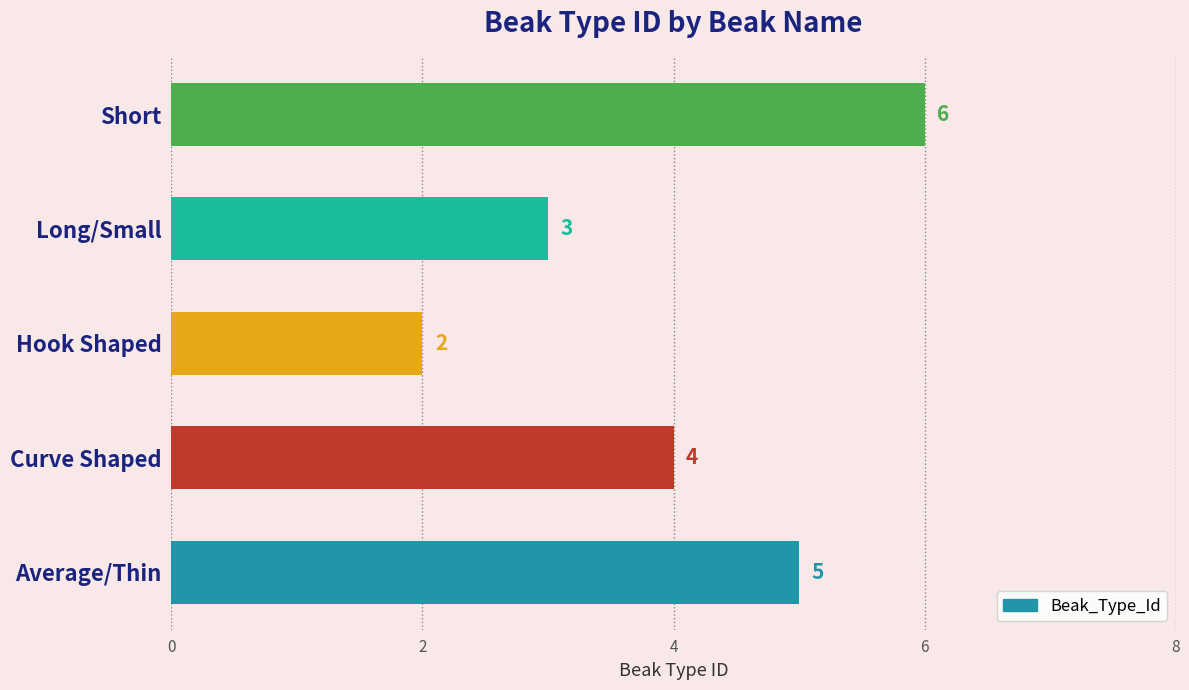

What is the difference between the values at Long/Small and Short?

3